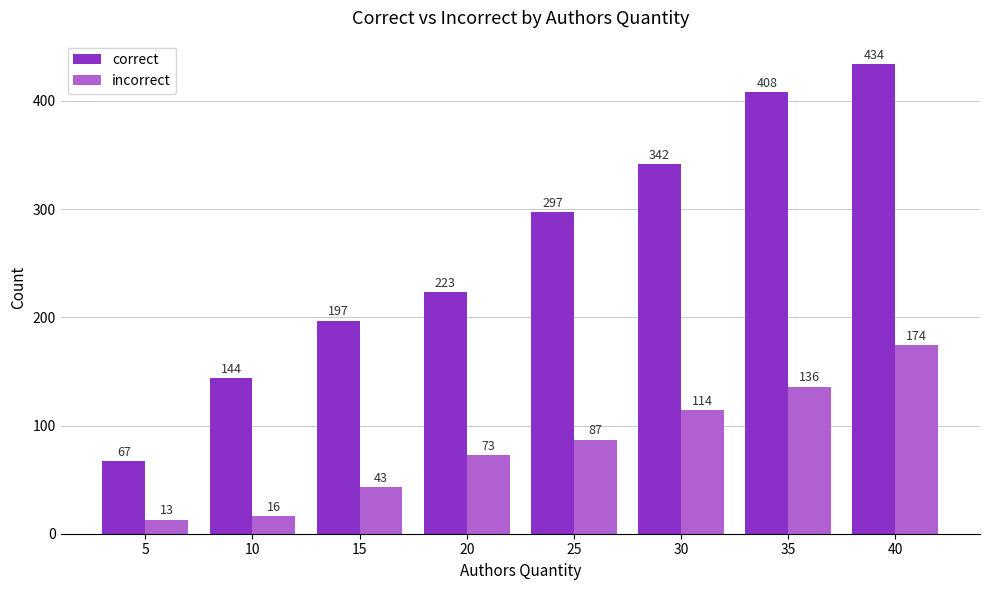

What are all the series names shown in the legend?

correct, incorrect